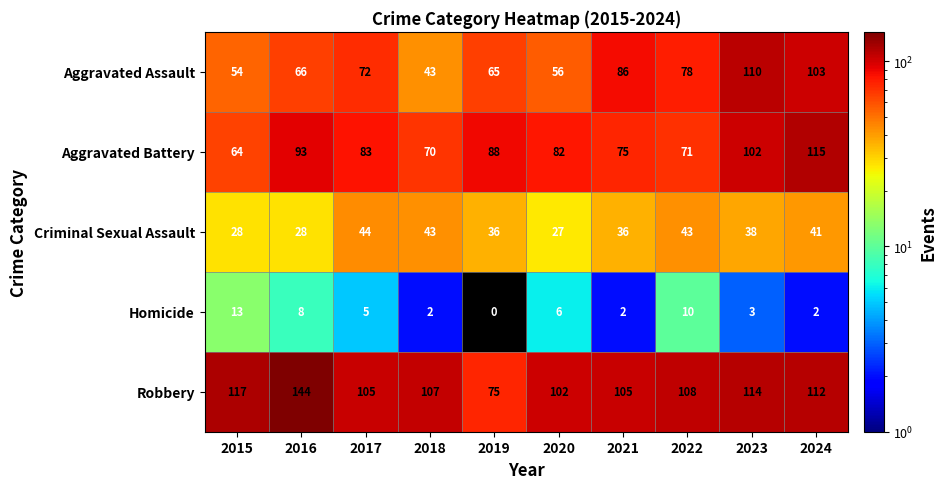

Which category has the lowest value across all series?

2019